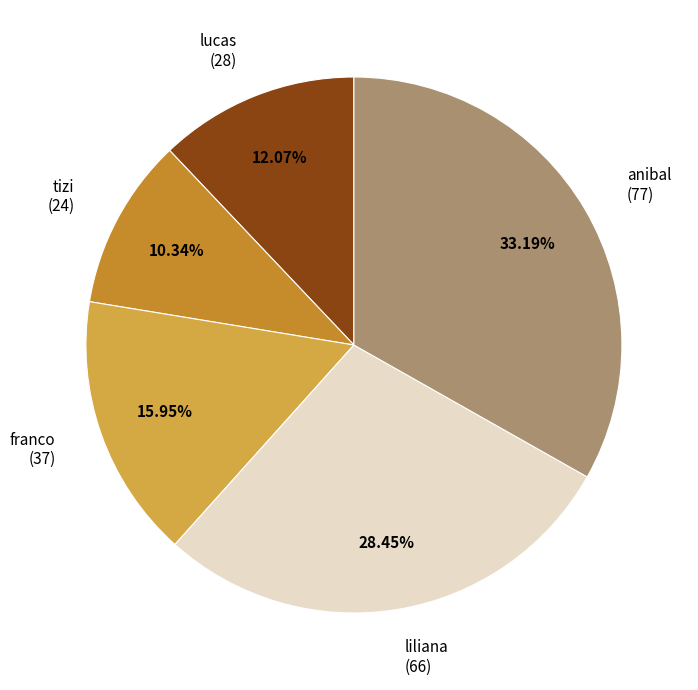

Combined, what portion of the pie is tizi and anibal?

43.5%